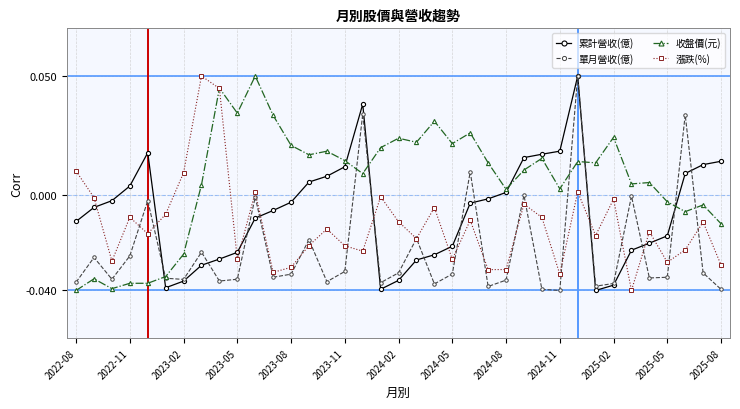

Which series has the largest total across all categories?

收盤價(元)